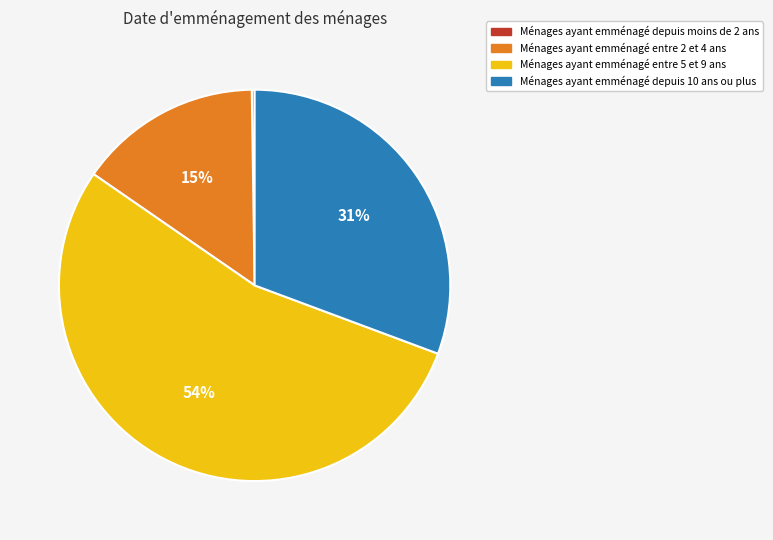

Is there a majority slice in this chart?

Yes